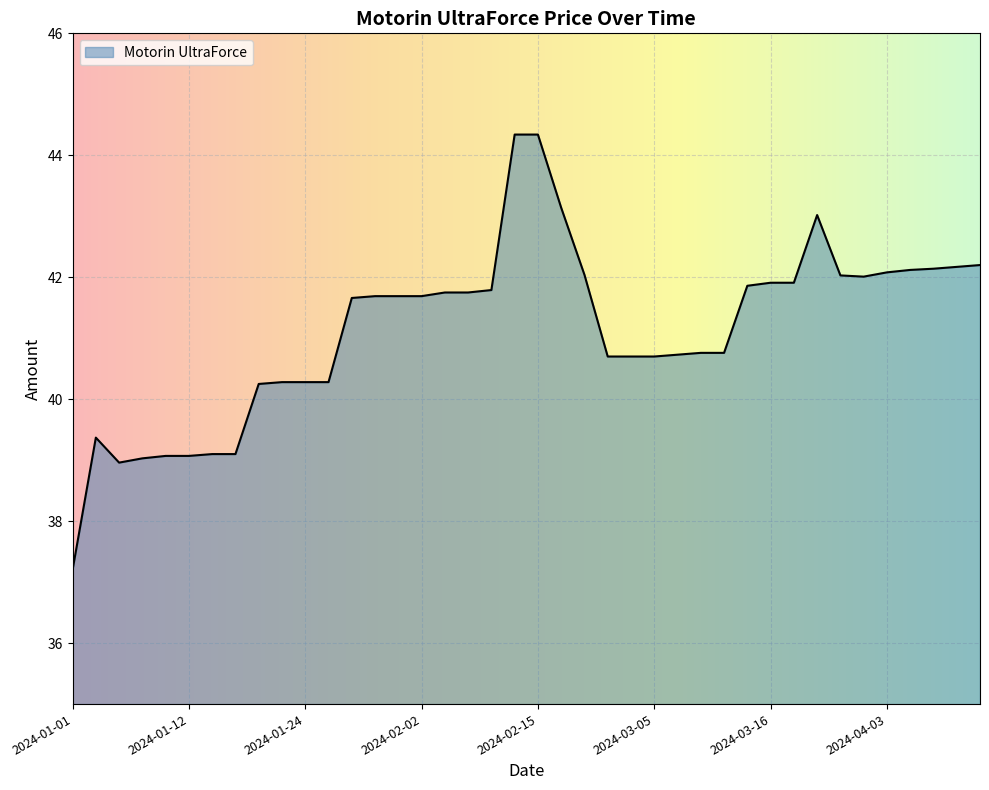

What is the maximum value shown in the chart?

44.3